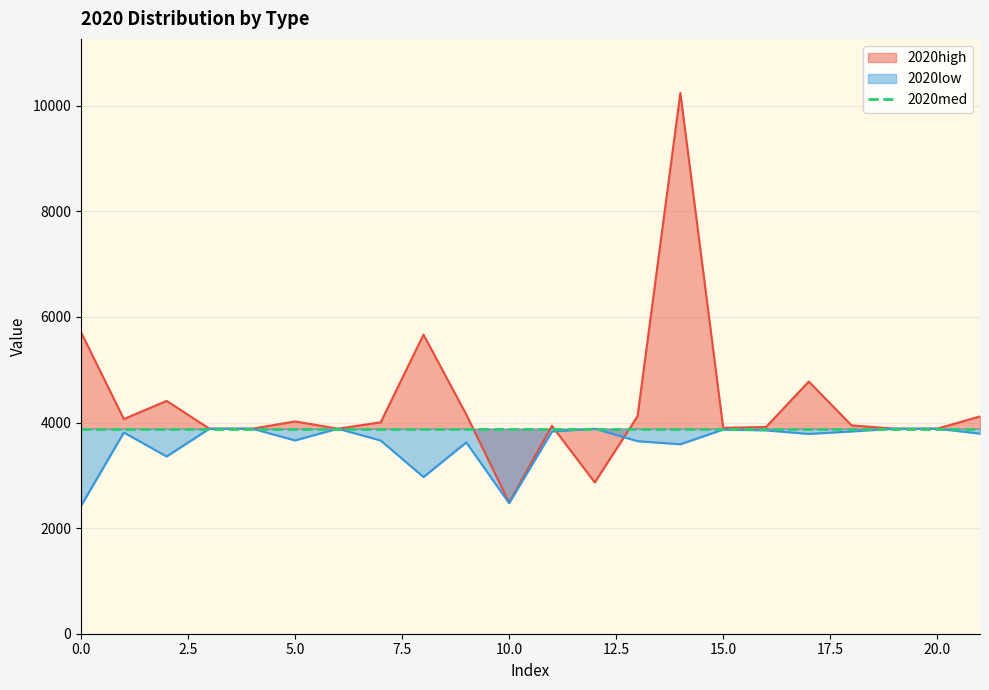

After their last crossing, which series has the higher values: 2020high or 2020low?

2020high